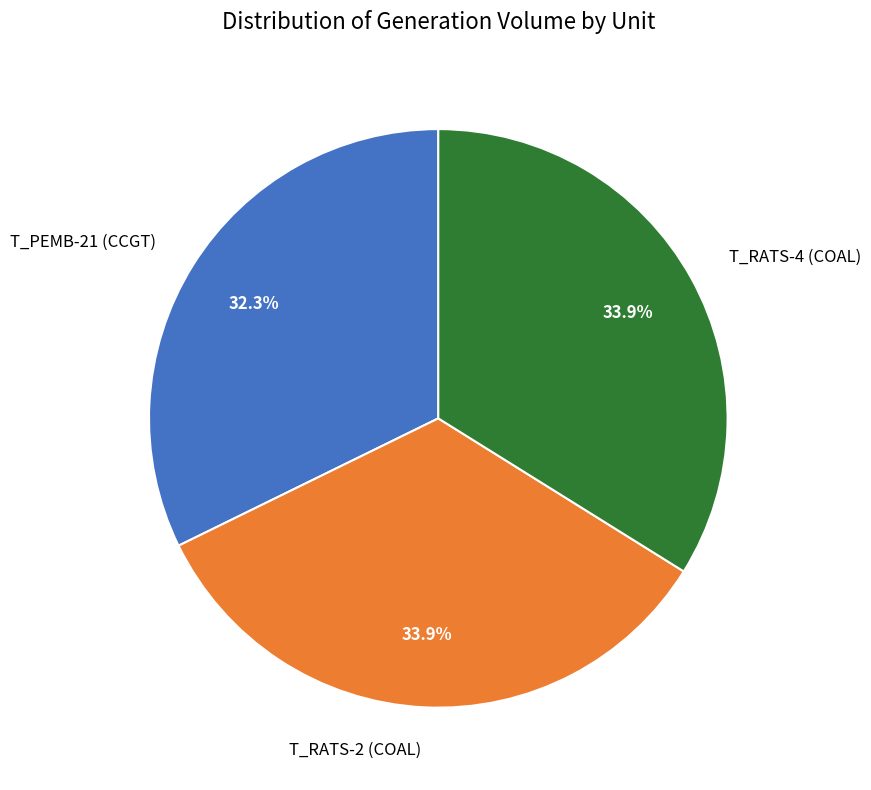

Which category has the smallest portion of the pie?

T_PEMB-21 (CCGT)